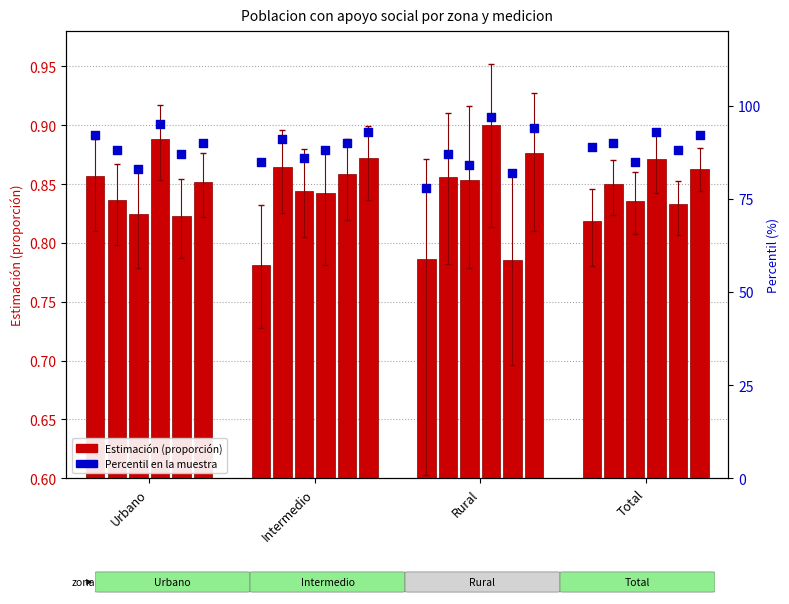

Is the value of Mujer_M3 at Total greater than the value of Hombre_M2 at Urbano?

Yes